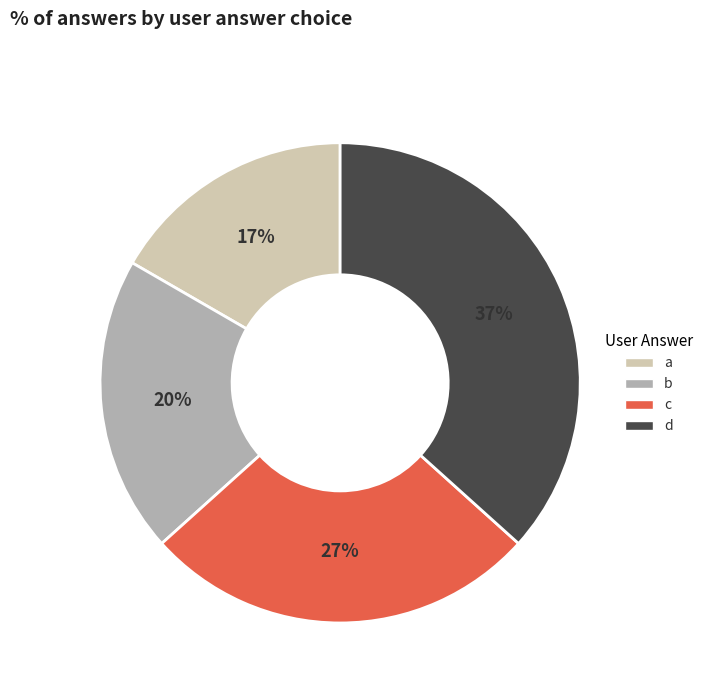

Approximately how many times larger is the value at a compared to c?

0.6